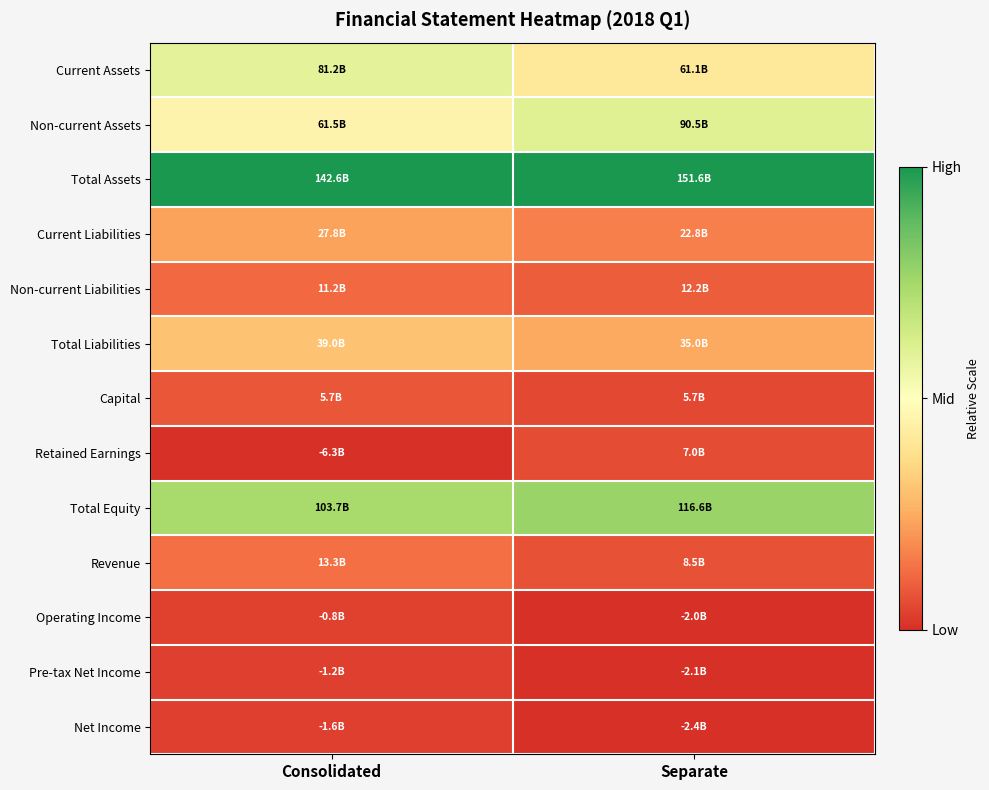

Which has a higher value, Separate or Consolidated?

Consolidated